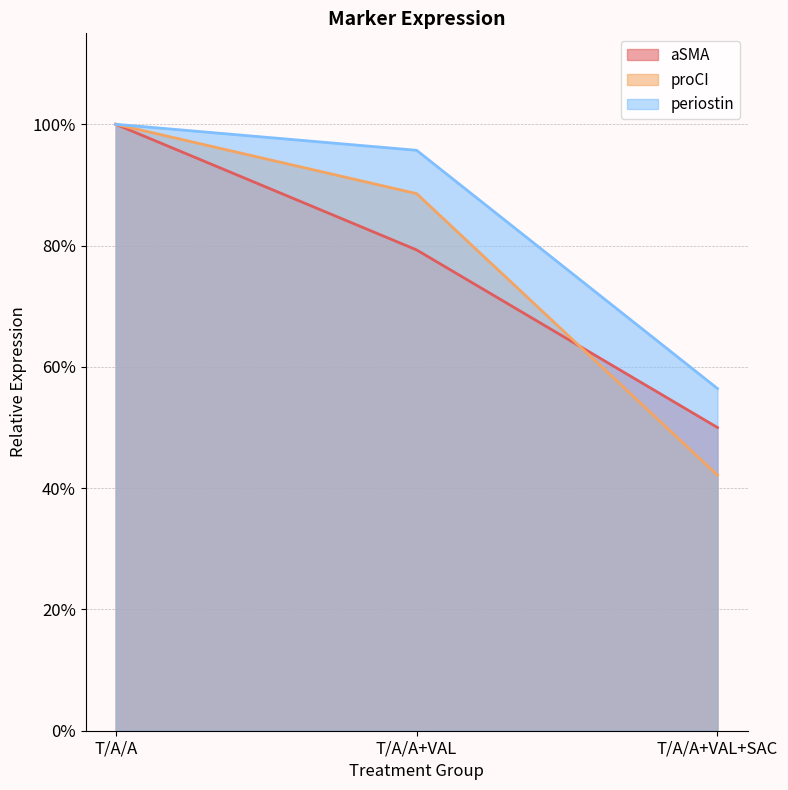

Is it true that periostin equals 1.4 at T/A/A+VAL?

False